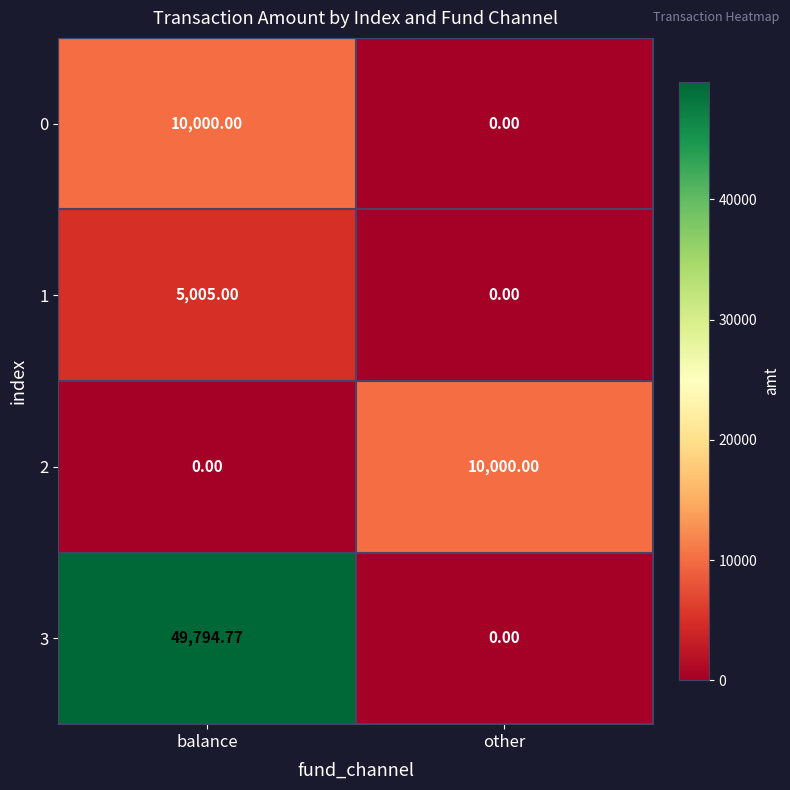

Rank the categories by 2 value from highest to lowest.

other, balance